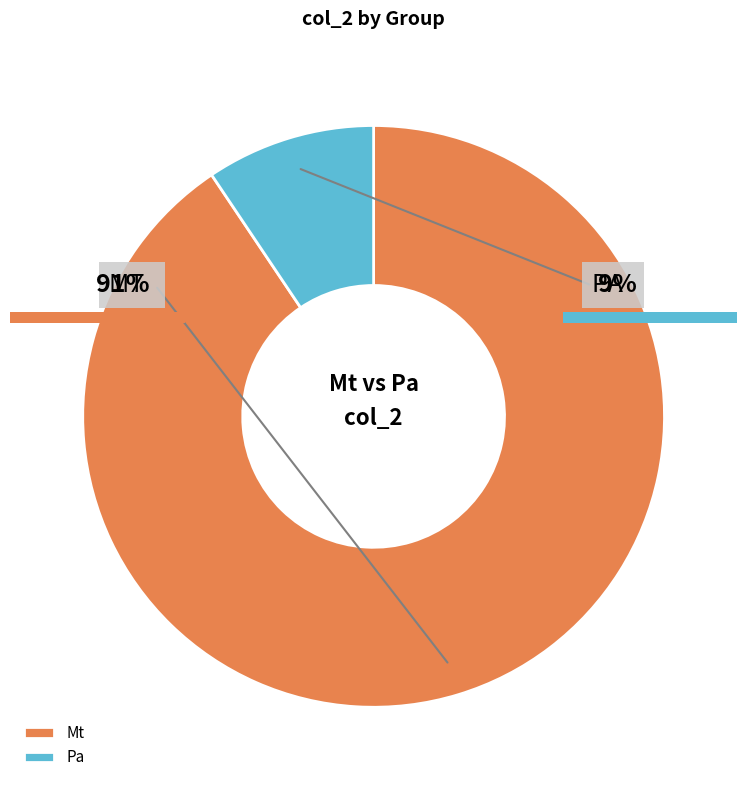

Combined, what portion of the pie is Mt and Pa?

100.0%